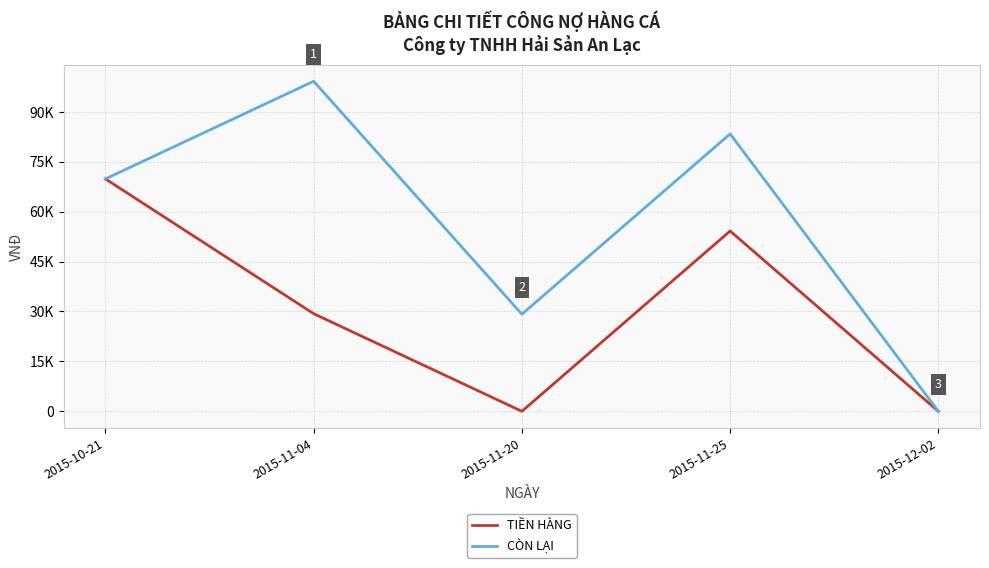

Does the chart display data point markers on the line(s)?

No